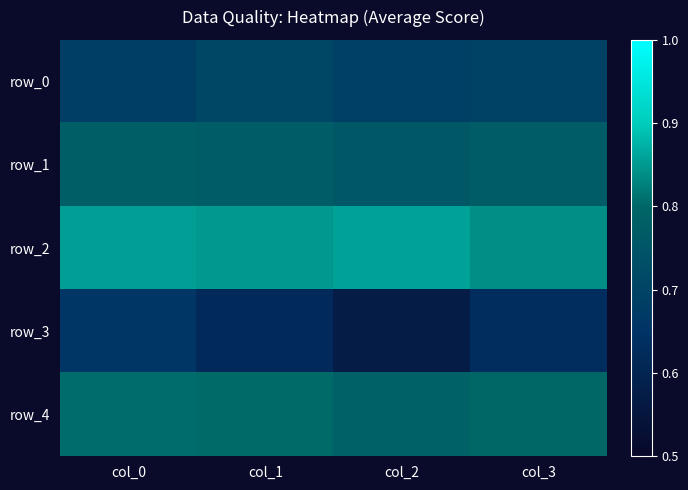

Reading left to right, what are all the values shown in this chart?

row_0: 0.7	0.7	0.7	0.7
row_1: 0.8	0.8	0.8	0.8
row_2: 0.9	0.8	0.9	0.8
row_3: 0.7	0.6	0.6	0.6
row_4: 0.8	0.8	0.8	0.8